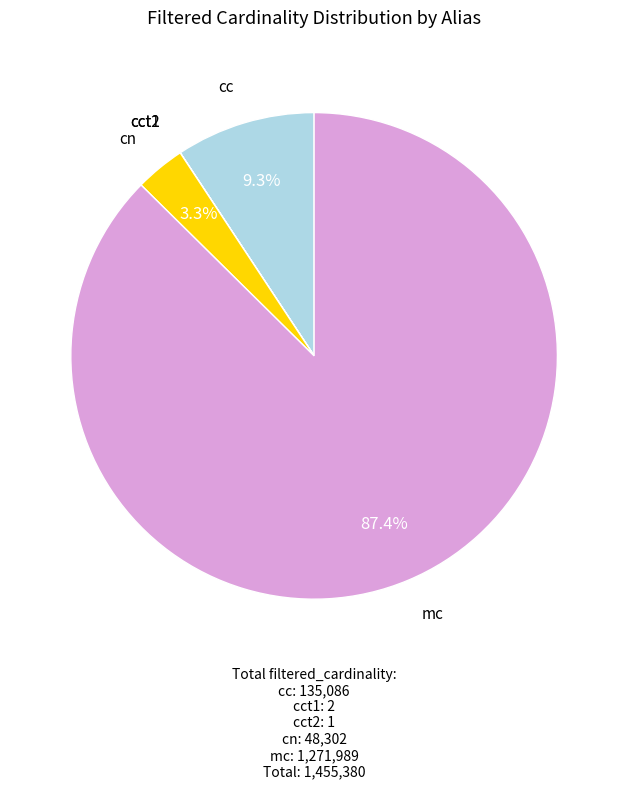

Is there a majority slice in this chart?

Yes